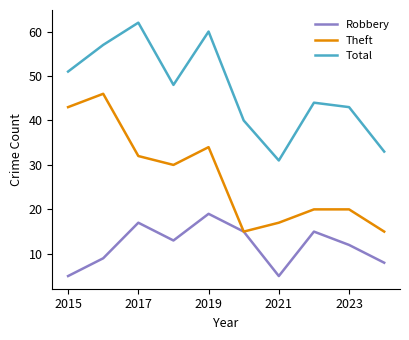

How many interior local valleys does the Theft series have?

2